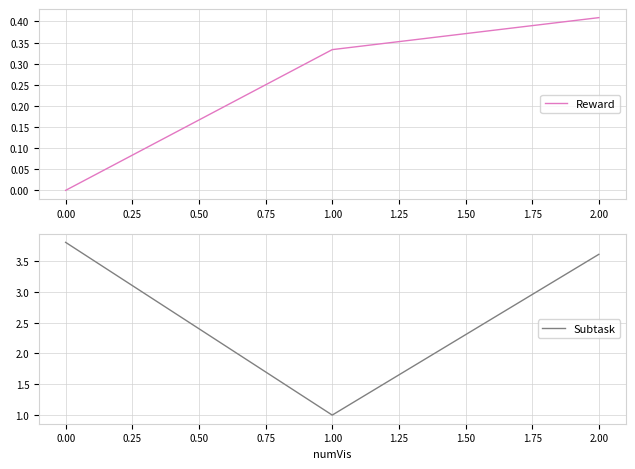

Is it true that Reward equals 0.0 at 0.00?

True